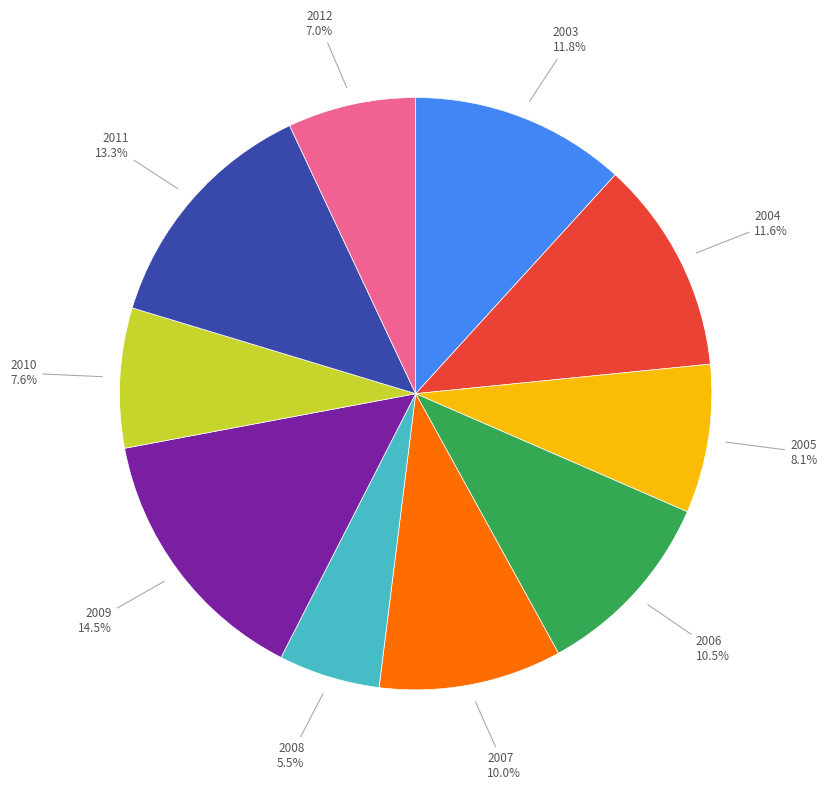

Is there any slice that represents more than half of the pie?

No